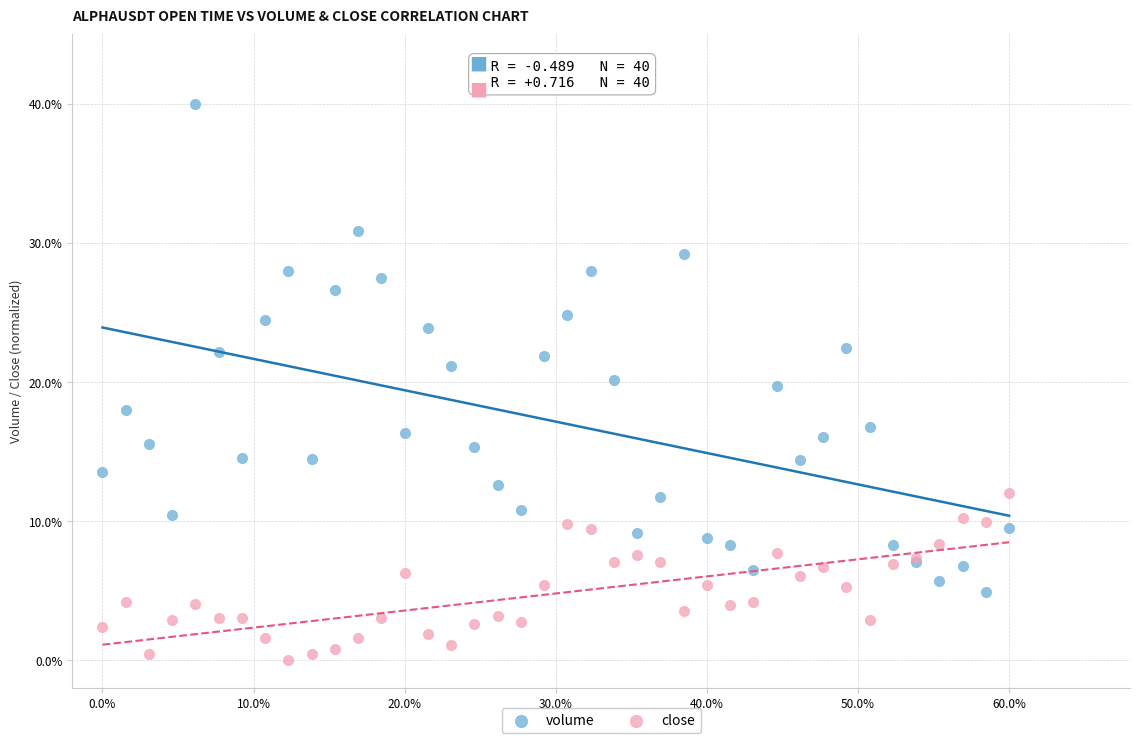

Which series has the widest spread of Y values?

volume